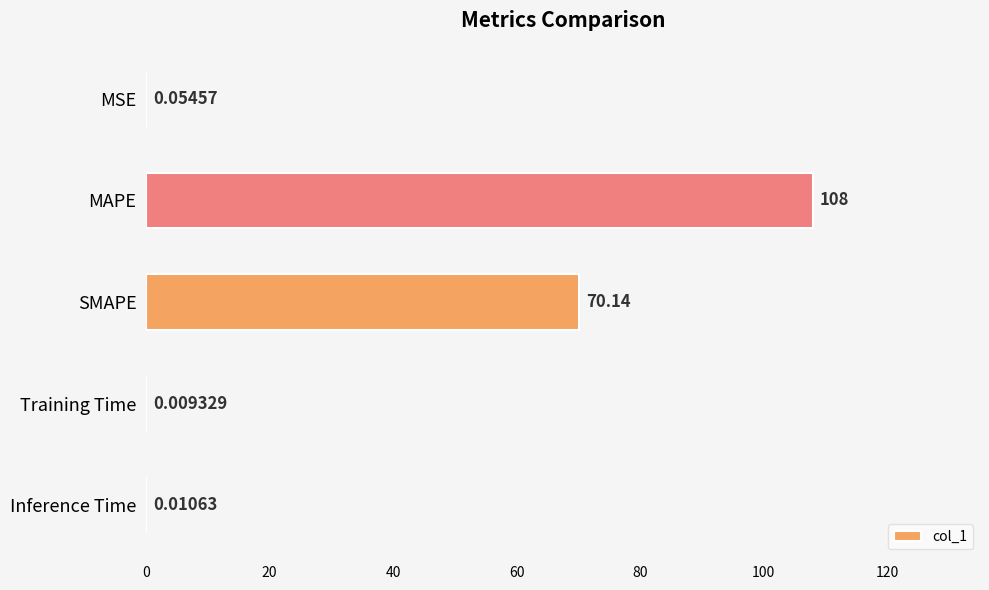

What is the change in value from MAPE to Inference Time?

-108.0